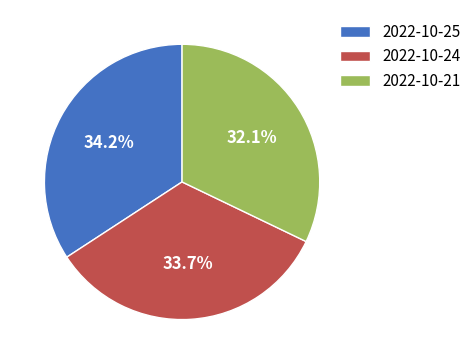

Rank the categories by value from lowest to highest.

2022-10-21, 2022-10-24, 2022-10-25